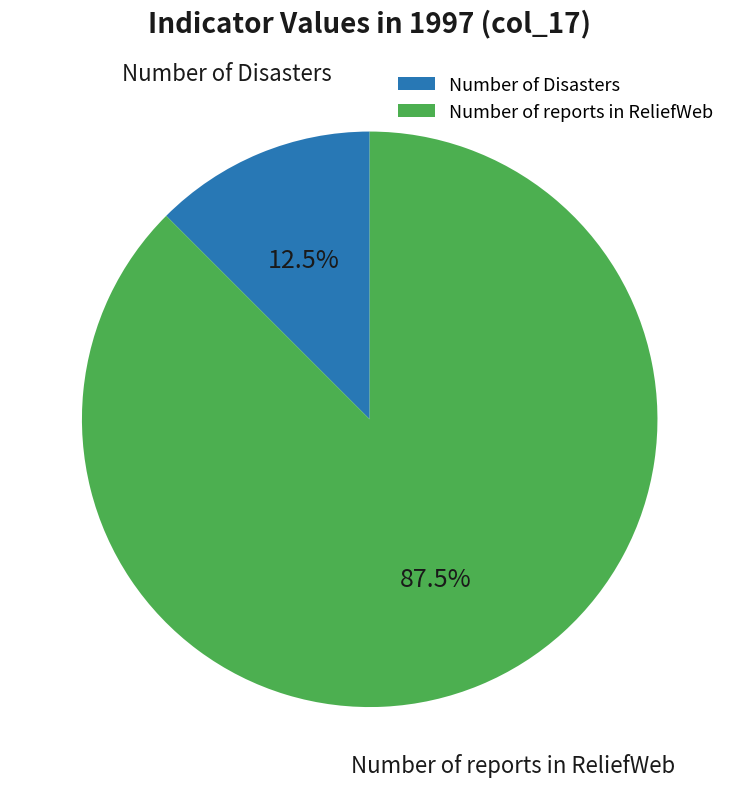

What is the majority slice?

Number of reports in ReliefWeb